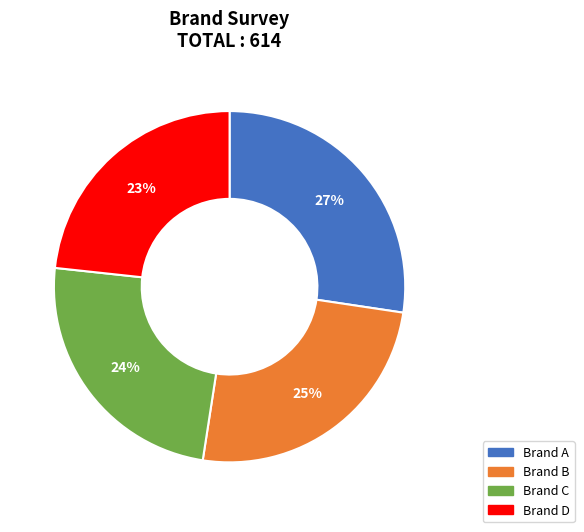

Does Brand D represent more than half of the total?

No